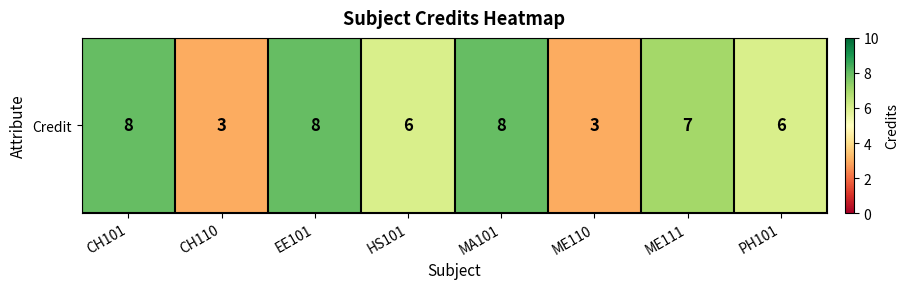

What is the sum of all values?

49